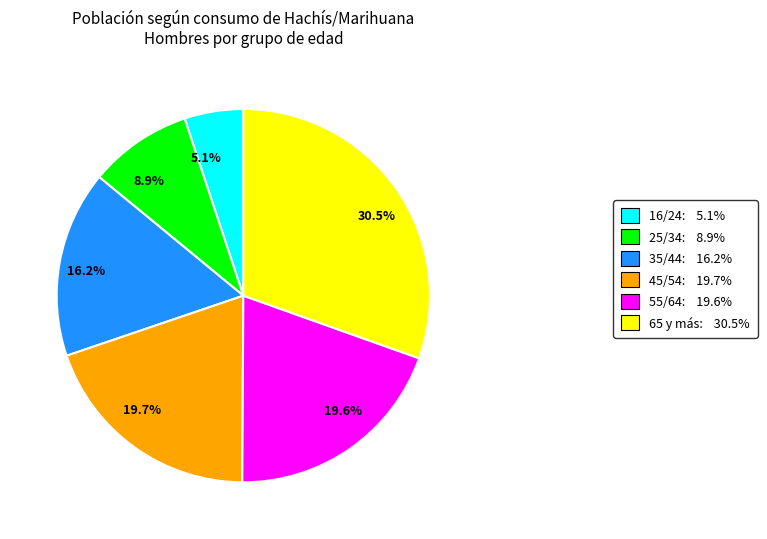

Do 19.6% and 5.1% together represent more than half of the pie?

No